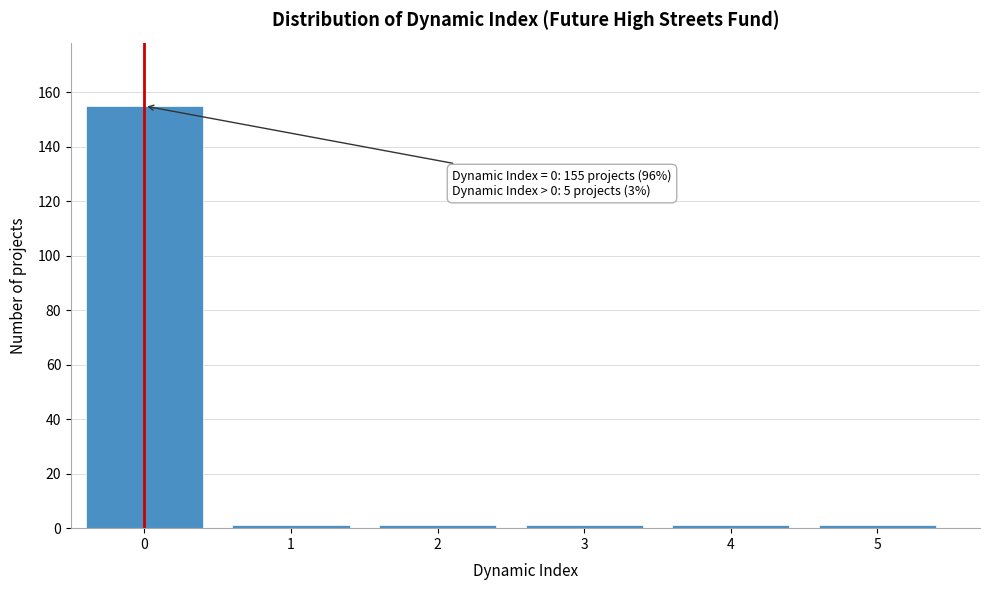

Reading right to left, what are all the values shown in this chart?

1	1	1	1	1	155